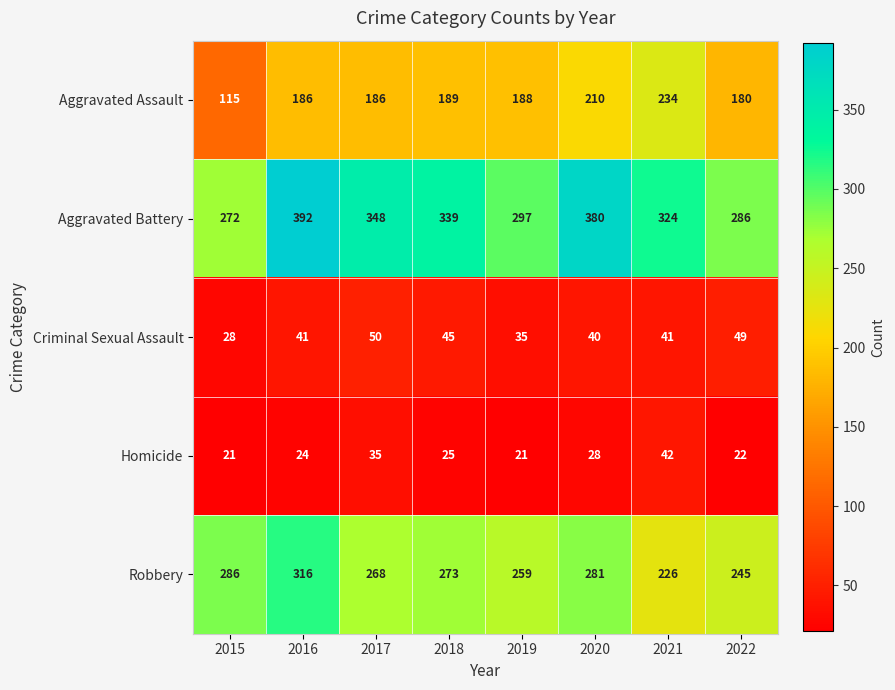

What is the sum of all Aggravated Assault values?

1488